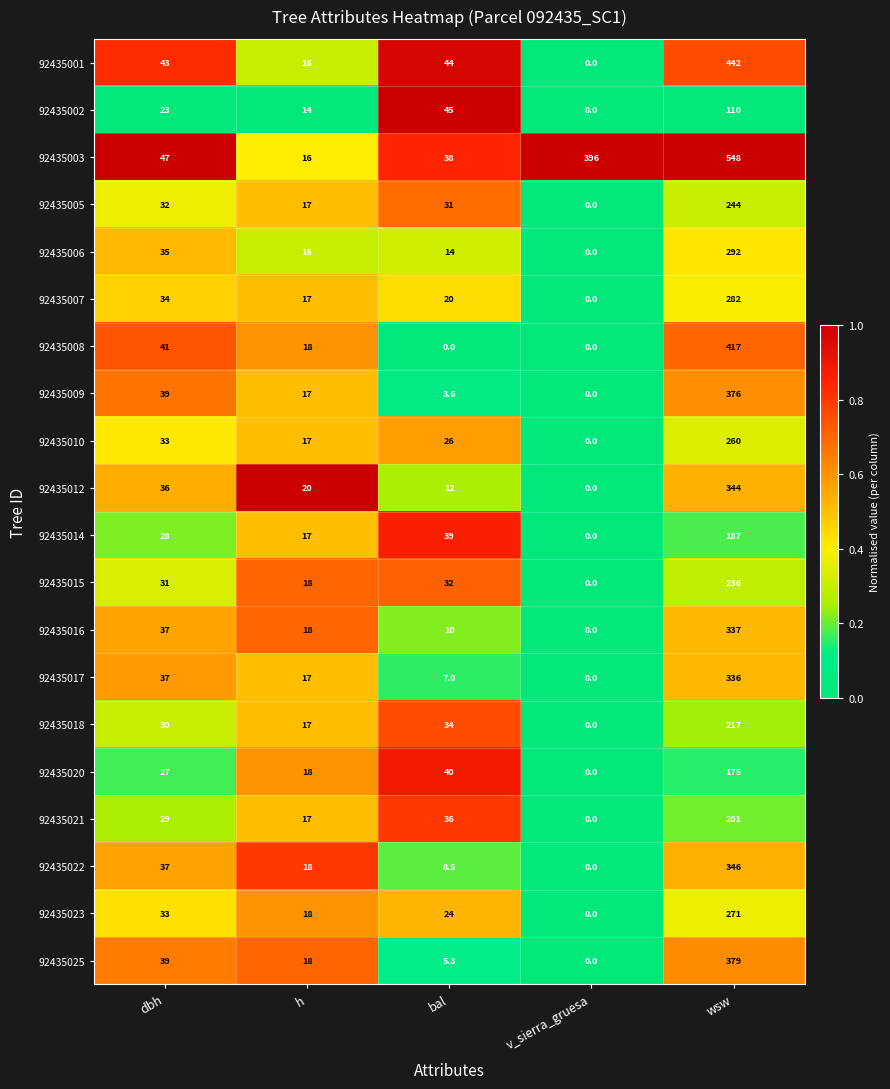

What is the difference between the second highest and second lowest values in the 92435003 series?

358.0